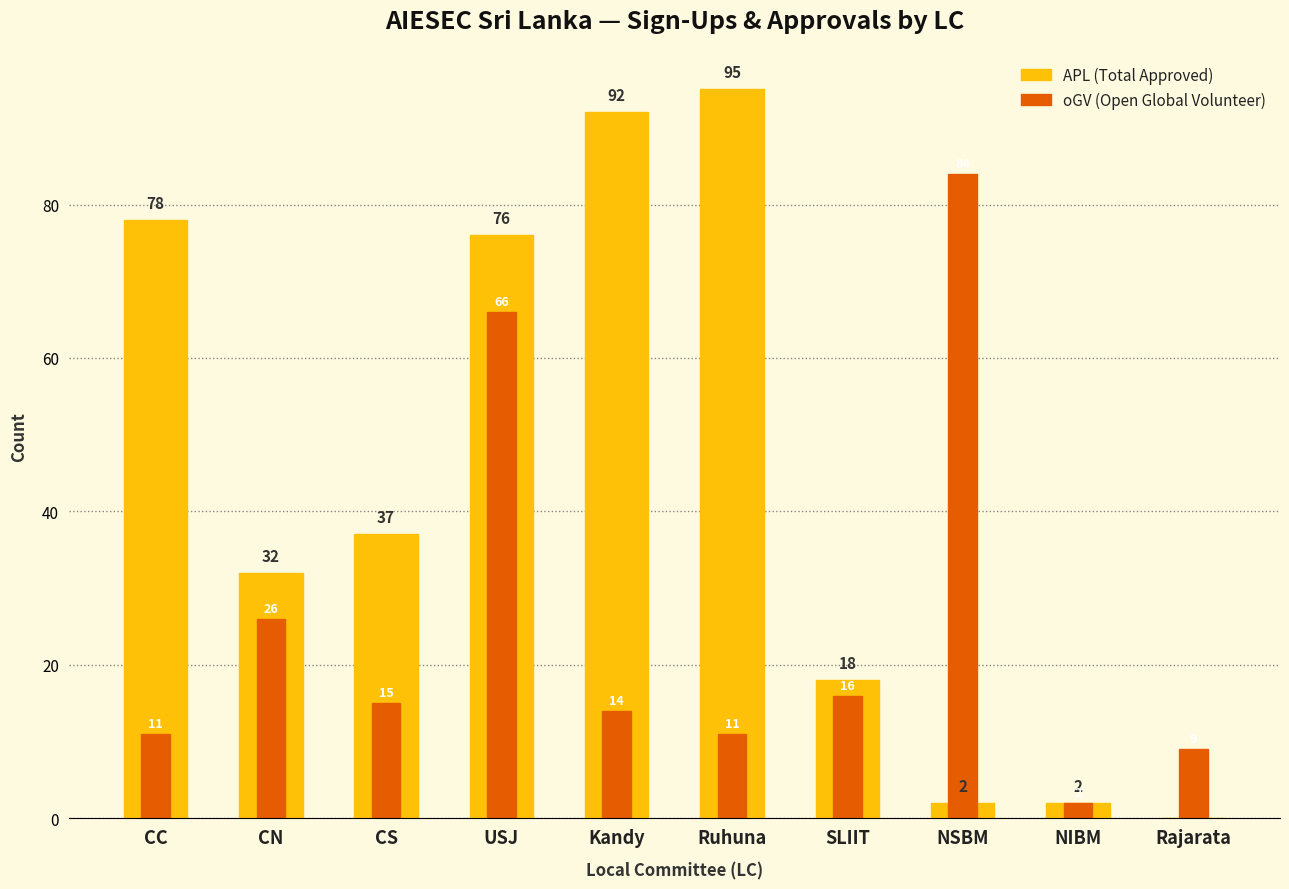

Rank the series by their average value, from highest to lowest.

APL (Total Approved), oGV (Open Global Volunteer)